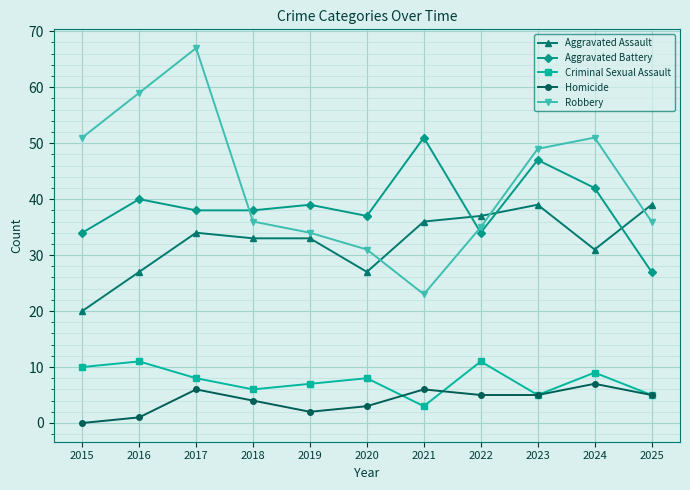

Is it true that Aggravated Battery equals 50 at 2022?

False